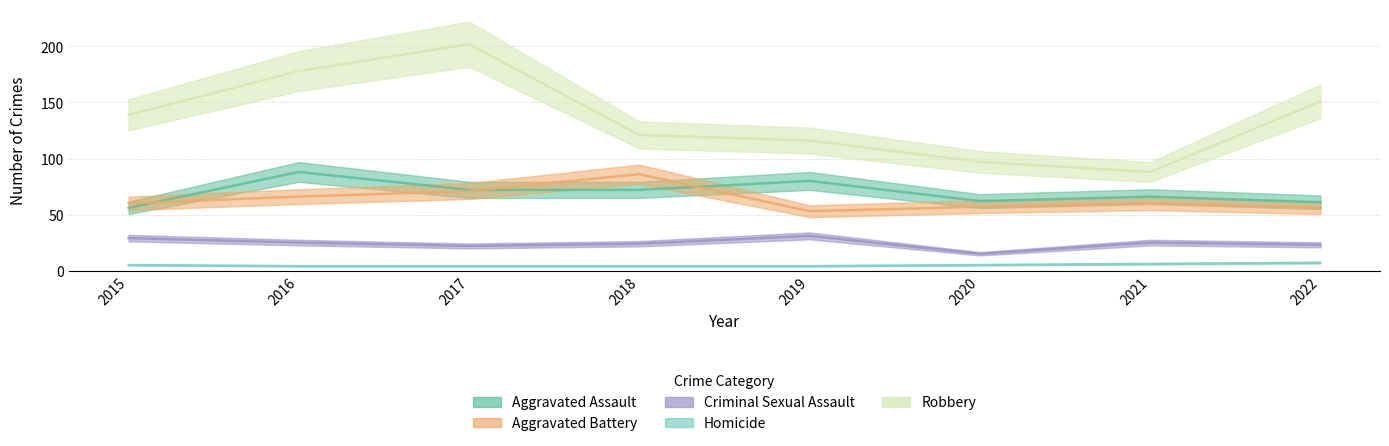

What is the spread (max minus min) of values at 2017?

198